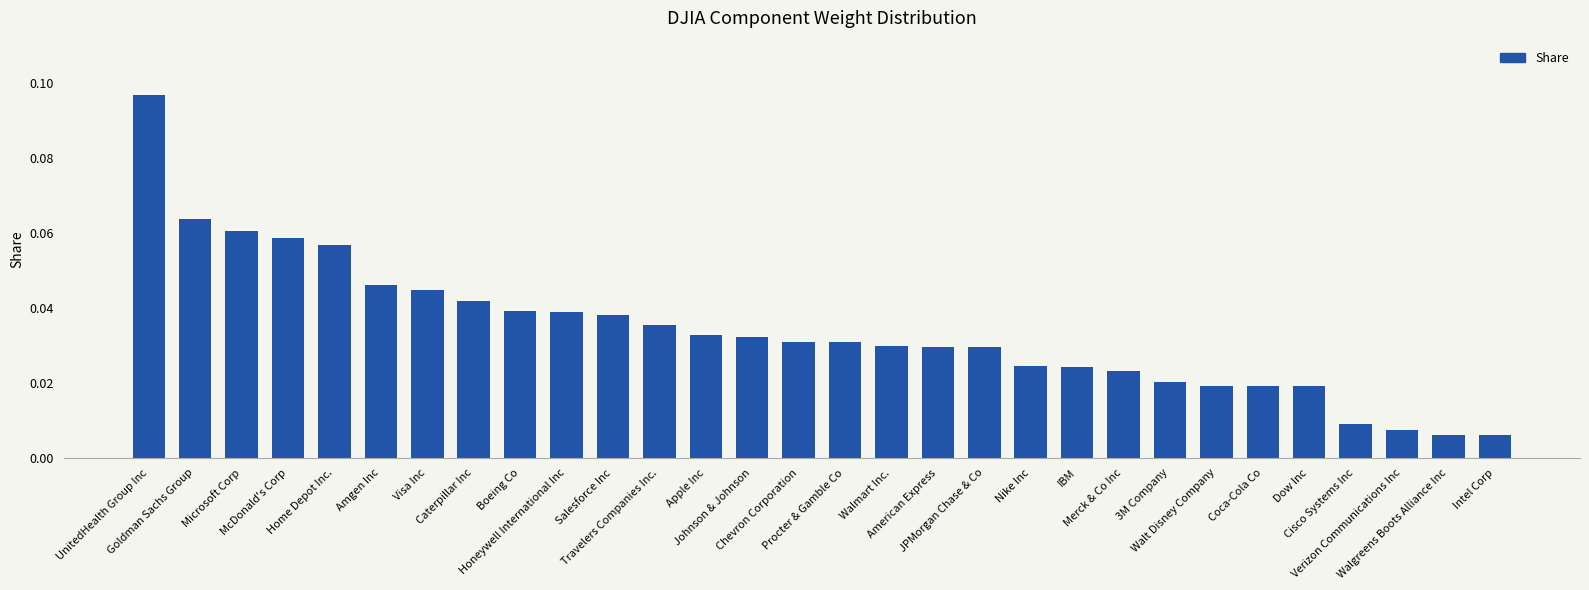

Does the chart contain any negative values?

No